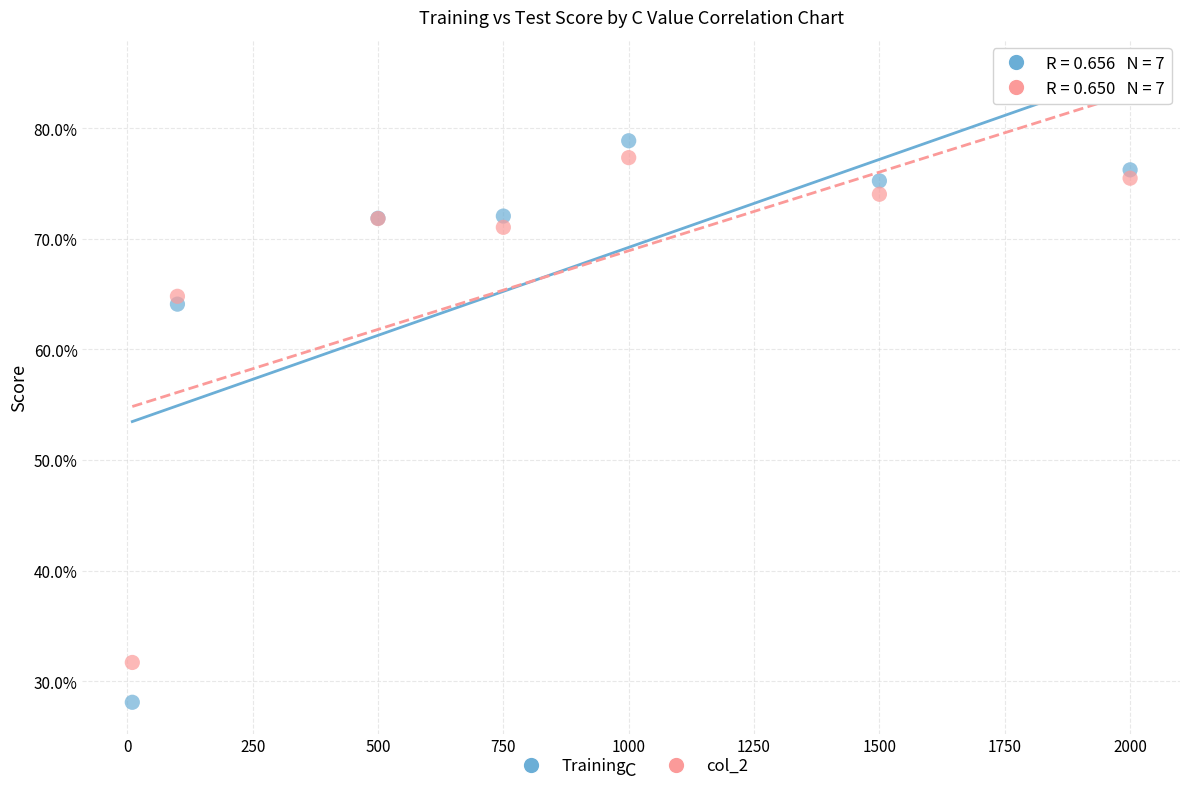

Which series contains the lowest Y value?

Training